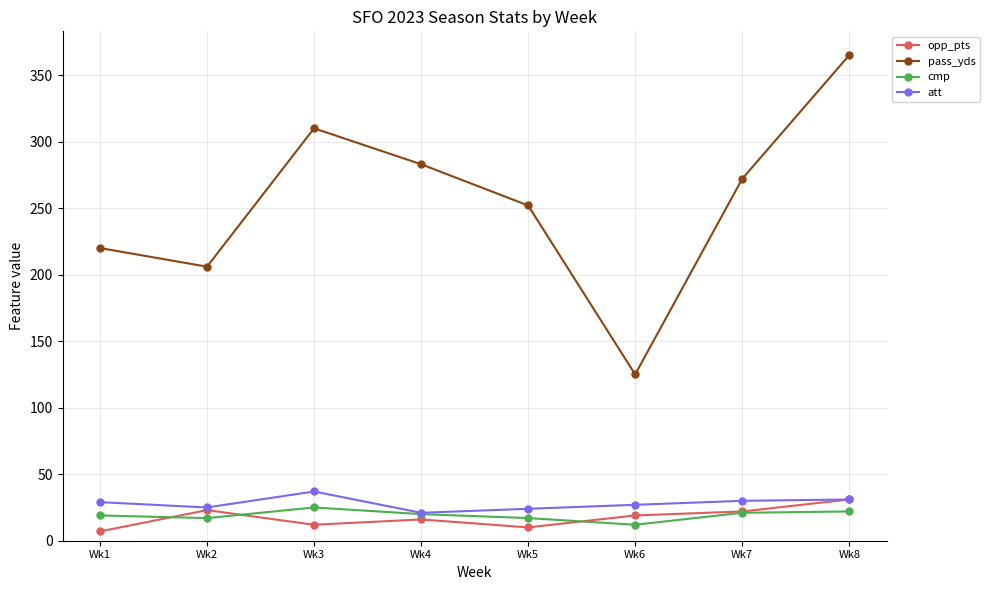

How many lines are shown in the chart?

4